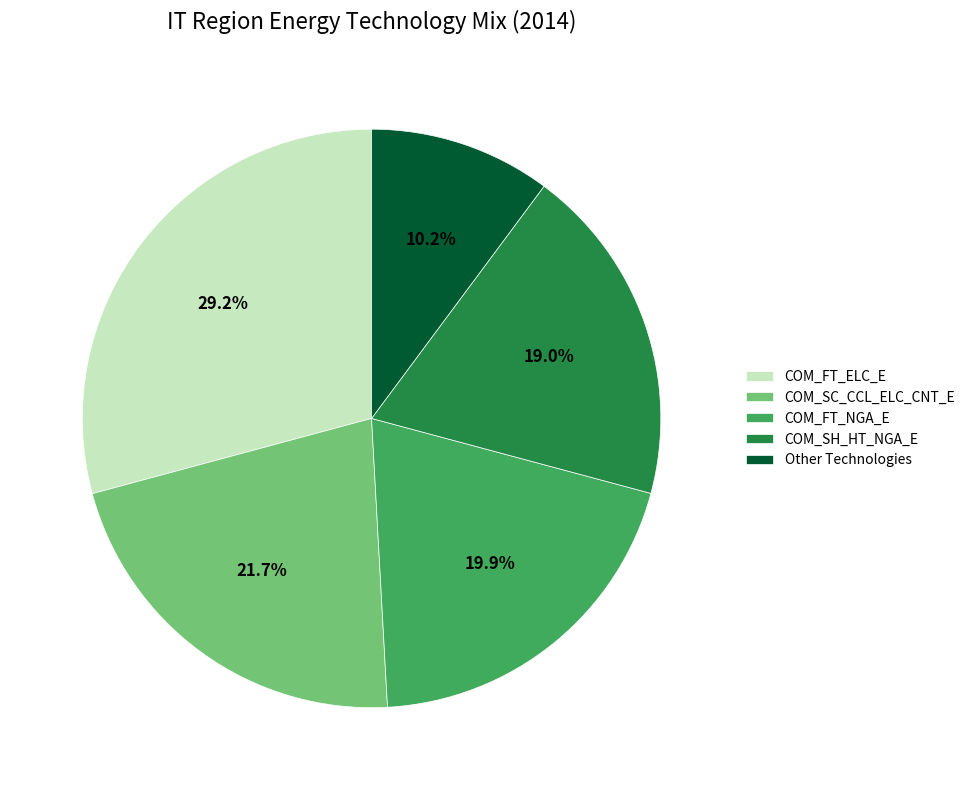

To the nearest percent, what percentage of the pie is COM_FT_NGA_E?

20%